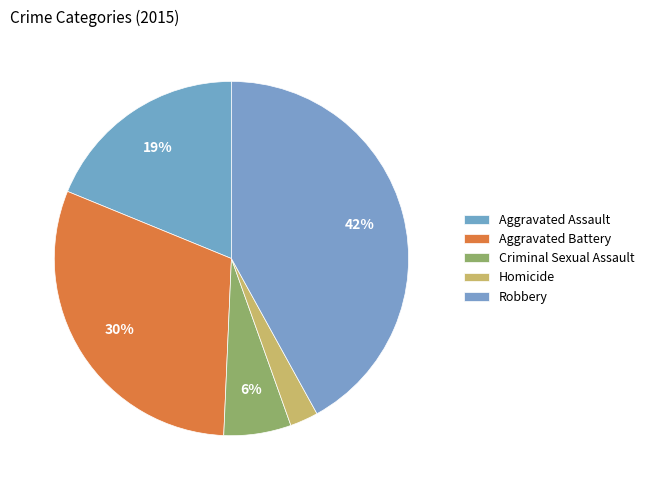

Is it true that Criminal Sexual Assault is 6% of the pie?

True